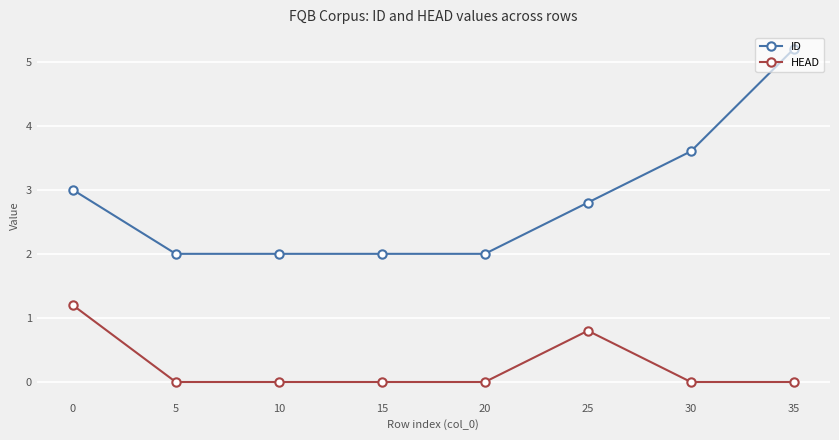

What is the minimum value for ID?

2.0